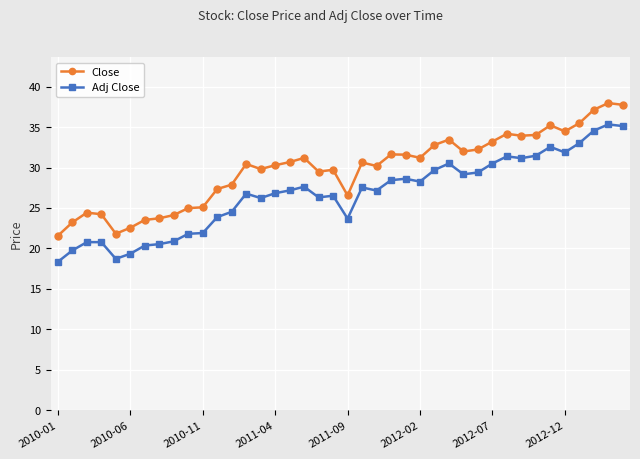

List the series in order of their peak value, lowest first.

Adj Close, Close